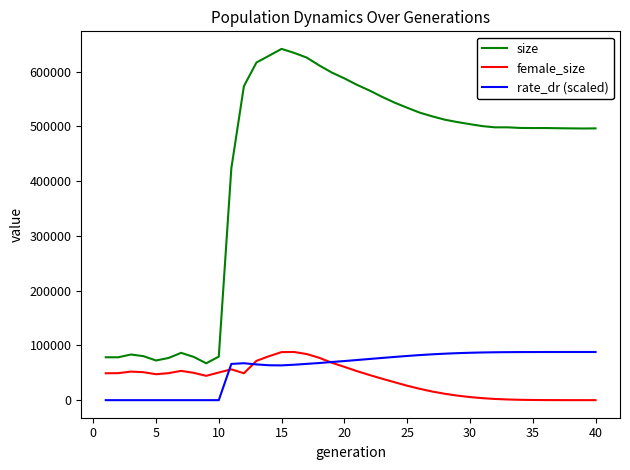

Which series has the largest total across all categories?

size